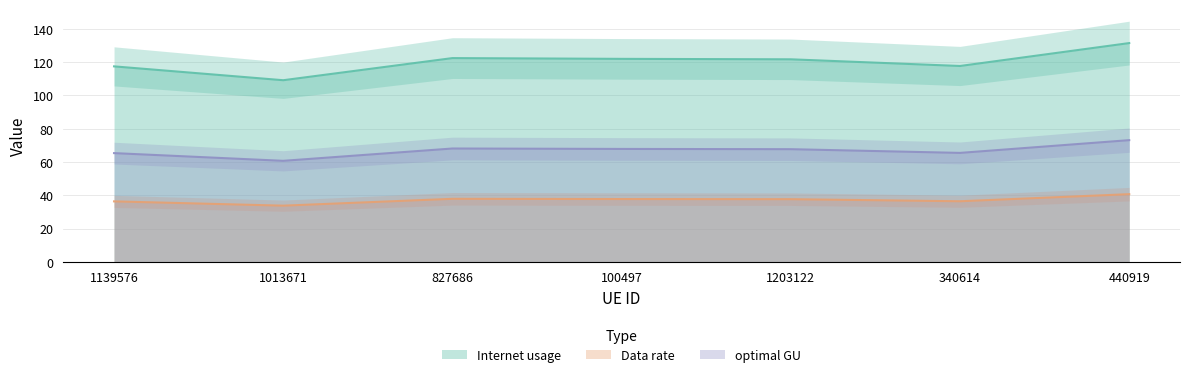

Which series has the largest total across all categories?

Internet usage